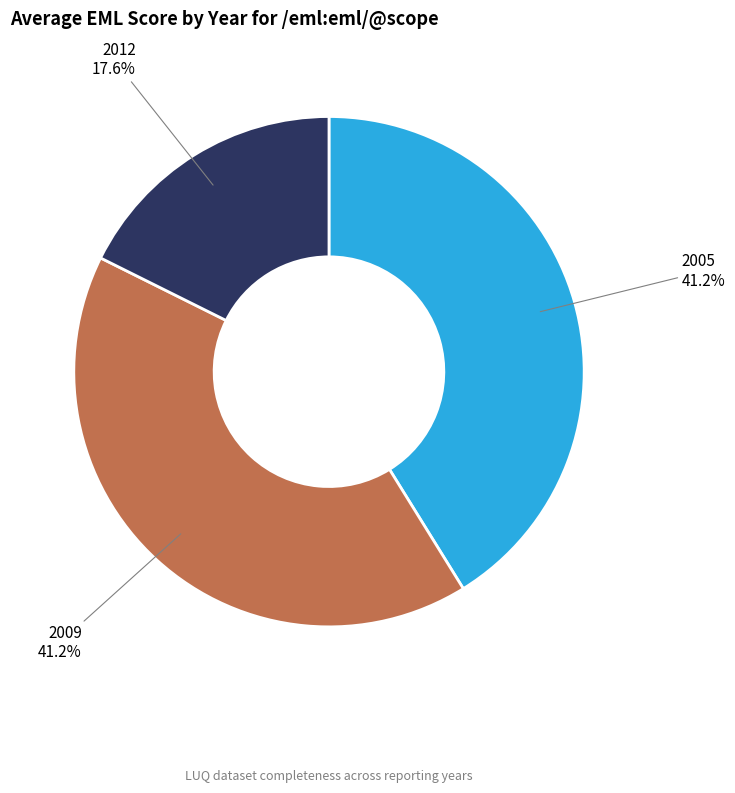

Combined, do 2012 and 2009 account for over 50%?

Yes